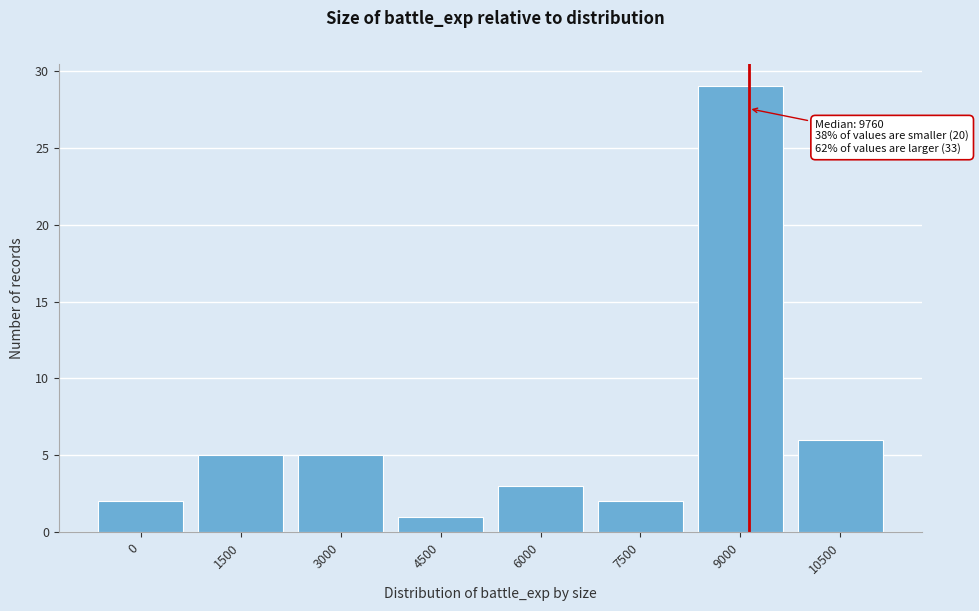

Reading left to right, transcribe all the data shown in this chart.

0=2	1500=5	3000=5	4500=1	6000=3	7500=2	9000=29	10500=6